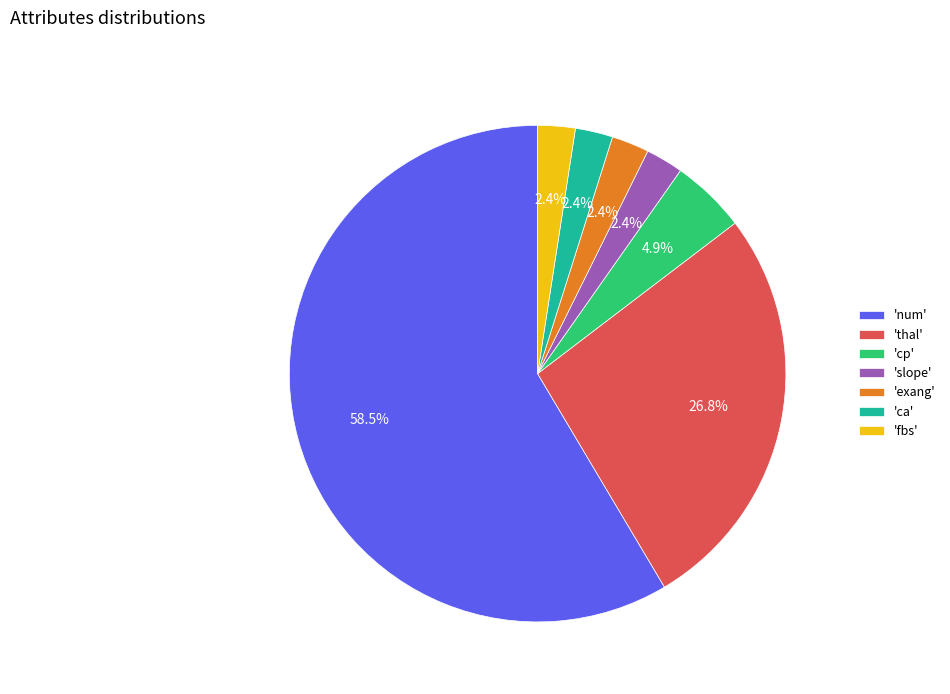

Do 'ca' and 'thal' together represent more than half of the pie?

No